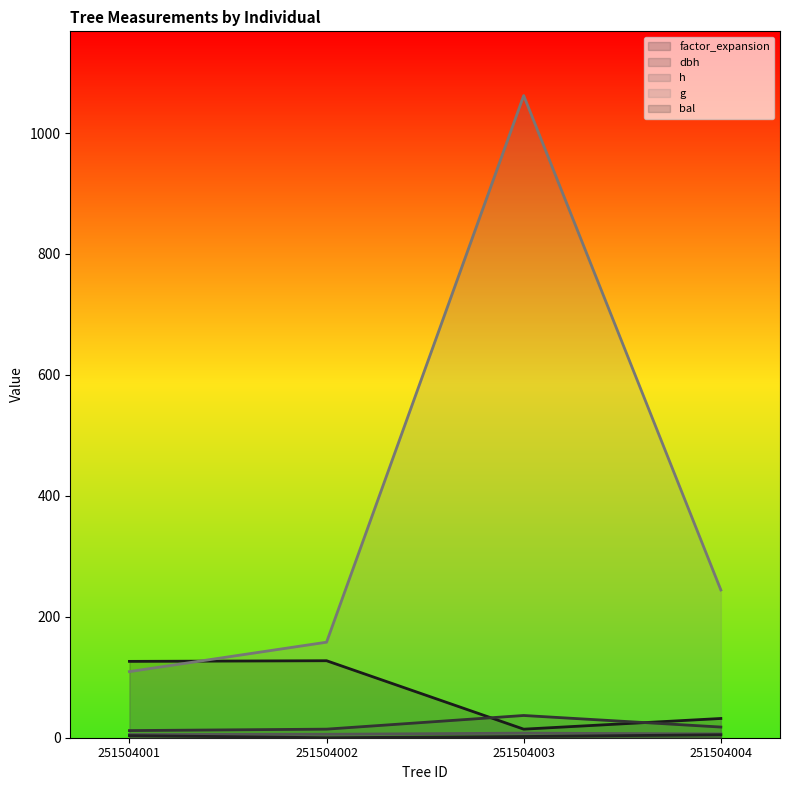

What is the spread (max minus min) of values at 251504004?

239.4